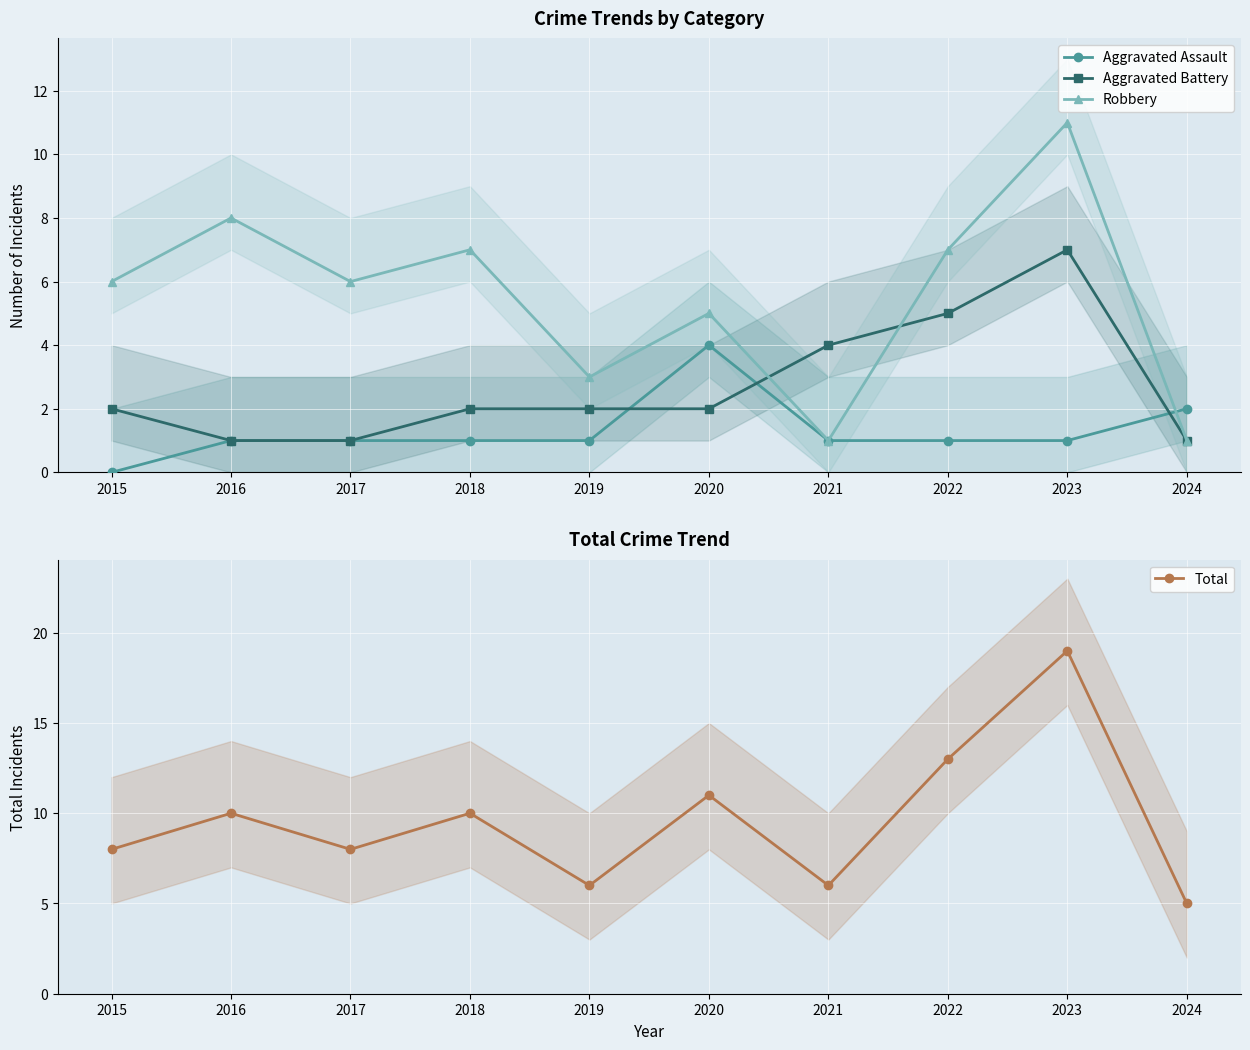

What is the sum of all Aggravated Assault values?

13